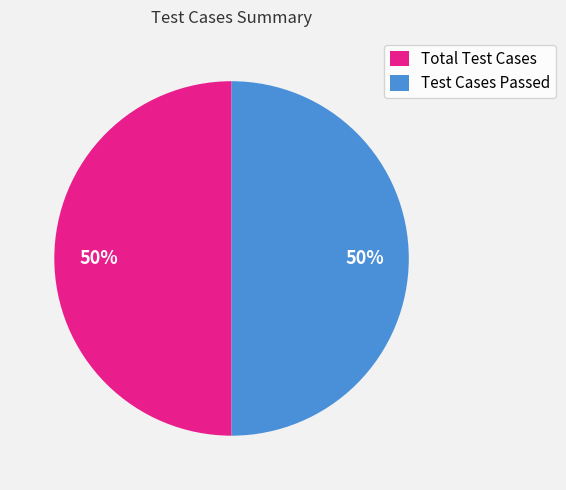

Is it true that Total Test Cases is 64% of the pie?

False